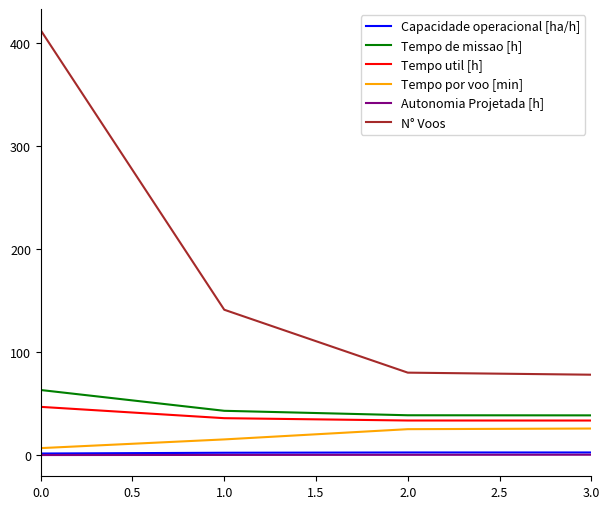

The Autonomia Projetada [h] series shows 0.1 at 0.0. True or false?

True